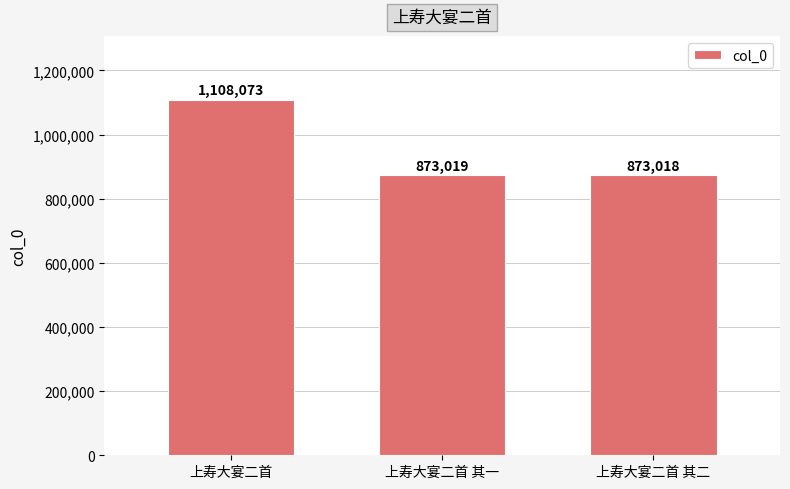

How many bars are there in total?

3